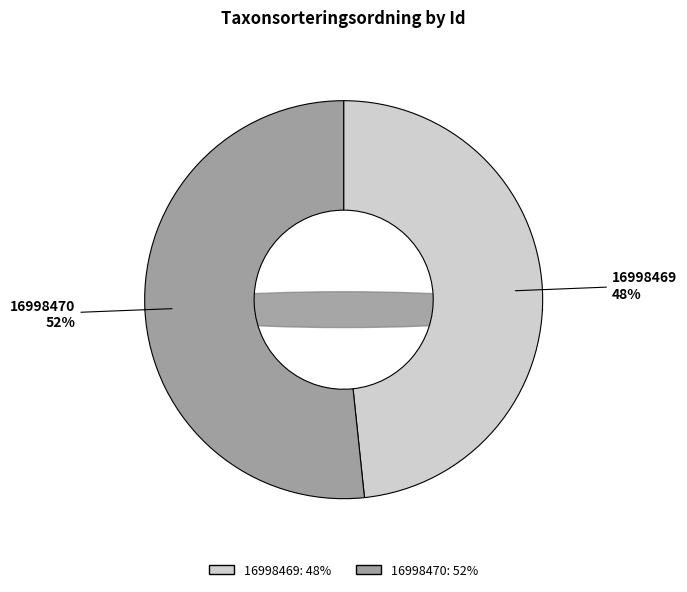

What is the change in value from 16998469 to 16998470?

+6984